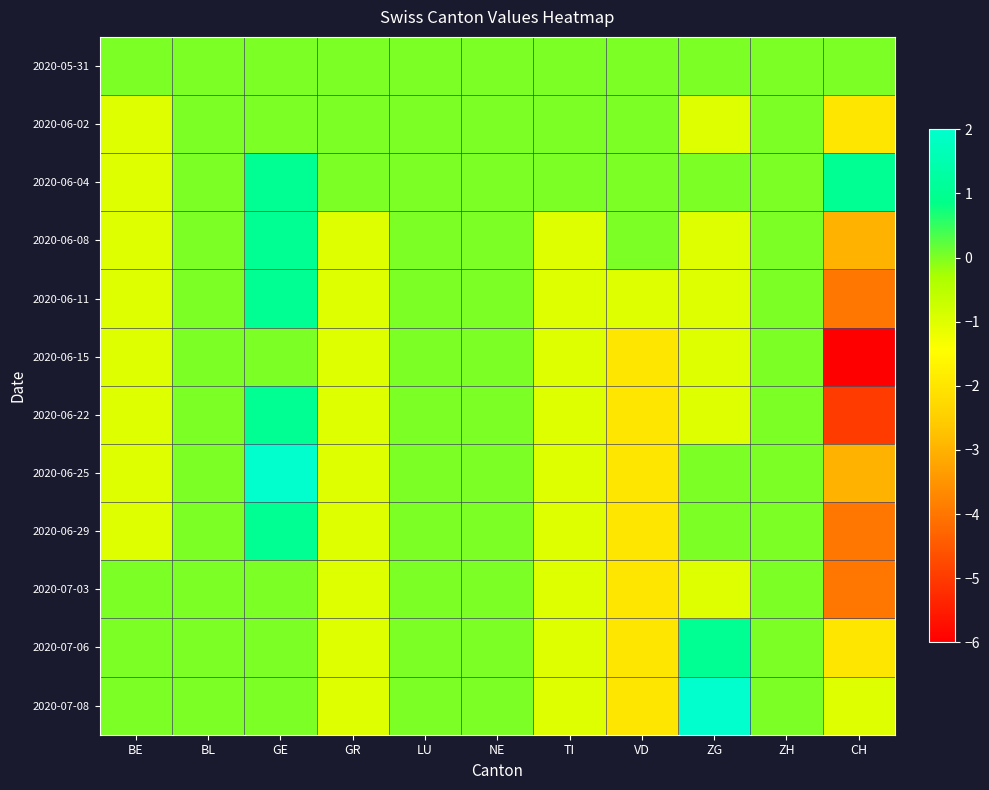

Which series changed the most between BL and ZG?

2020-07-08